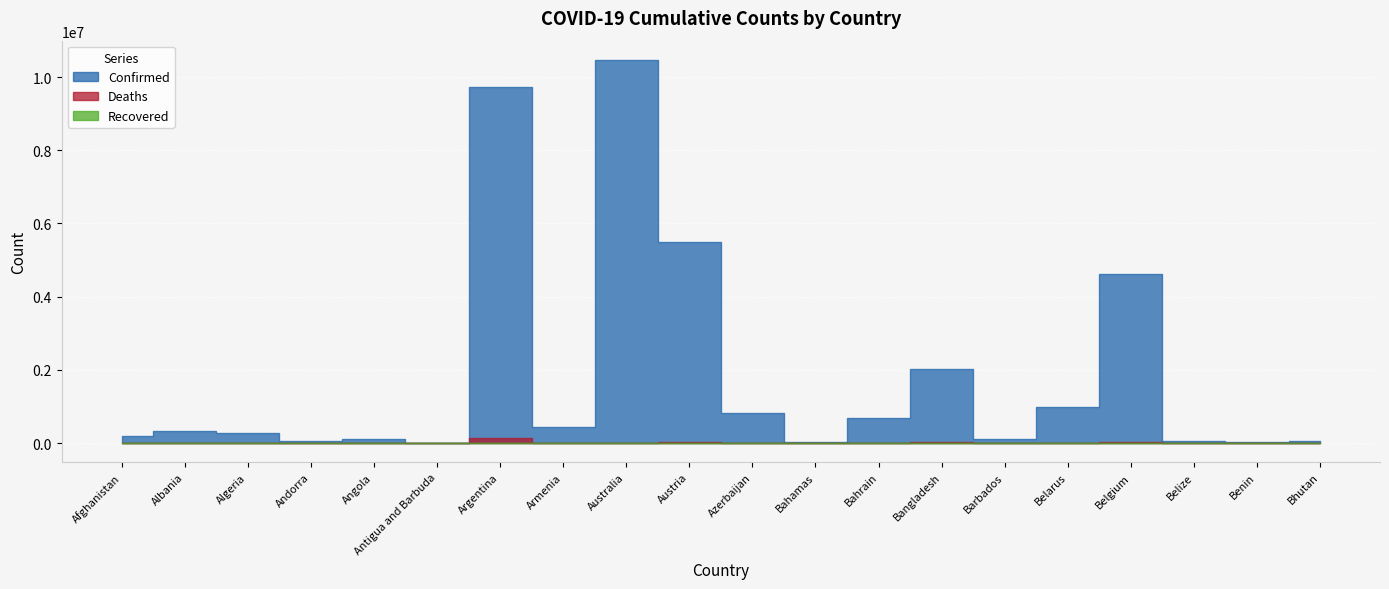

What is the label of the 13th point from the right?

Armenia